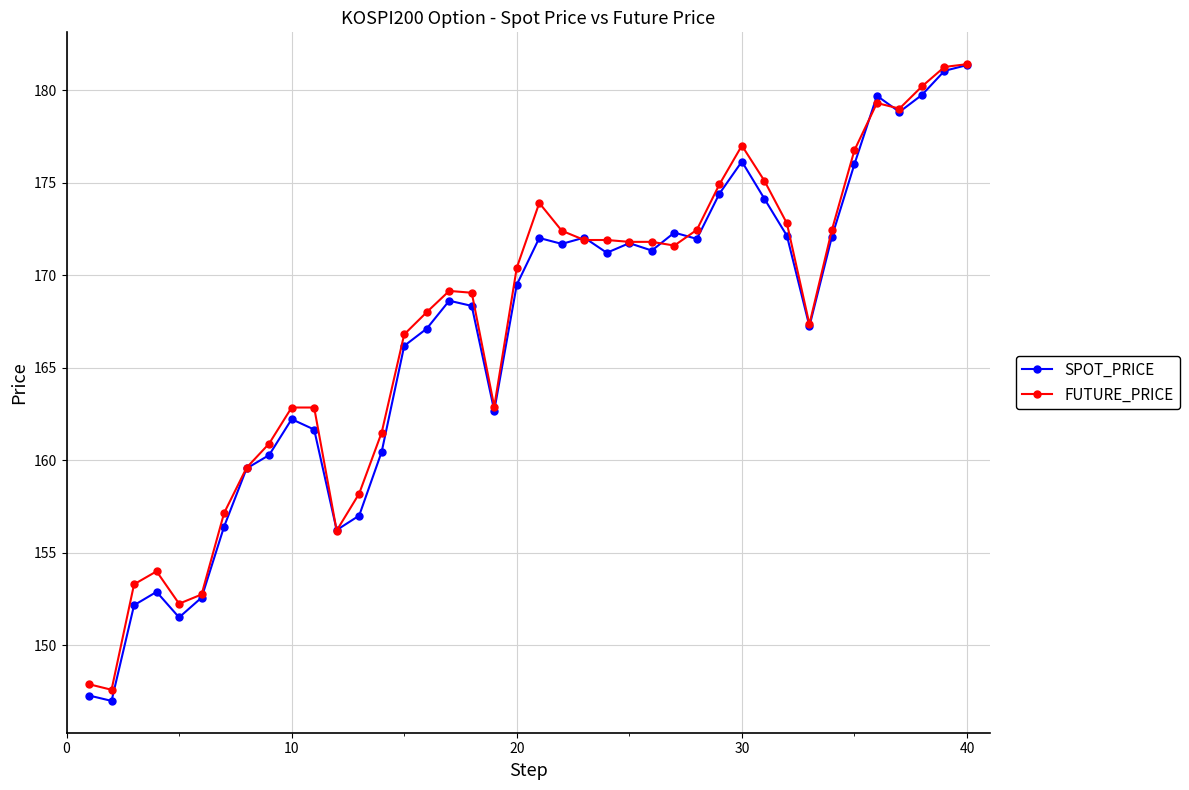

Does the chart display data point markers on the line(s)?

Yes